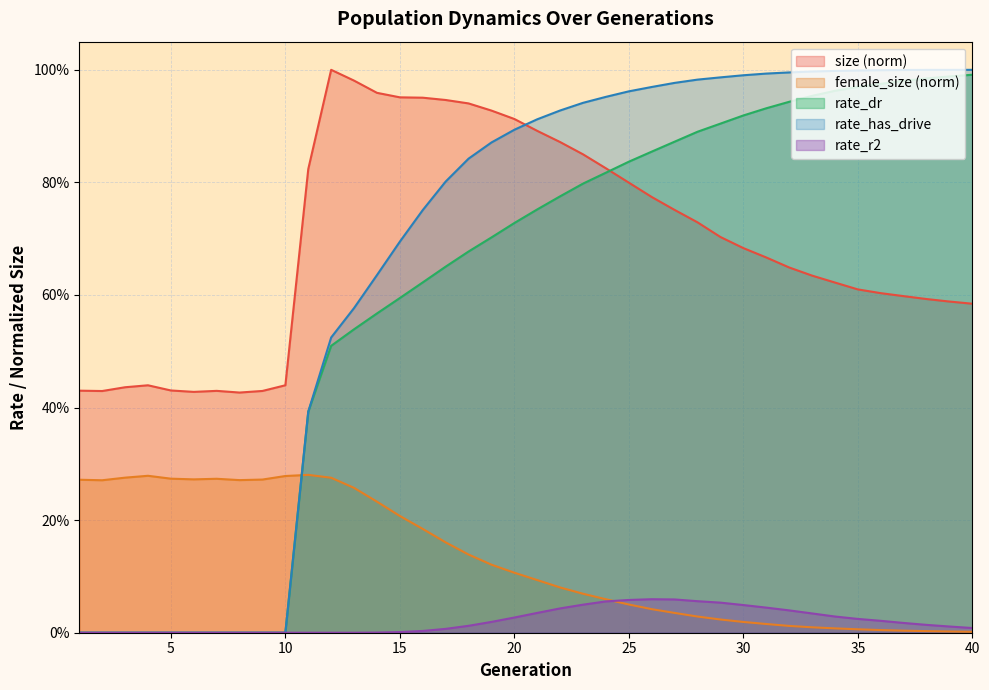

At how many categories does at least one series exceed 0?

40